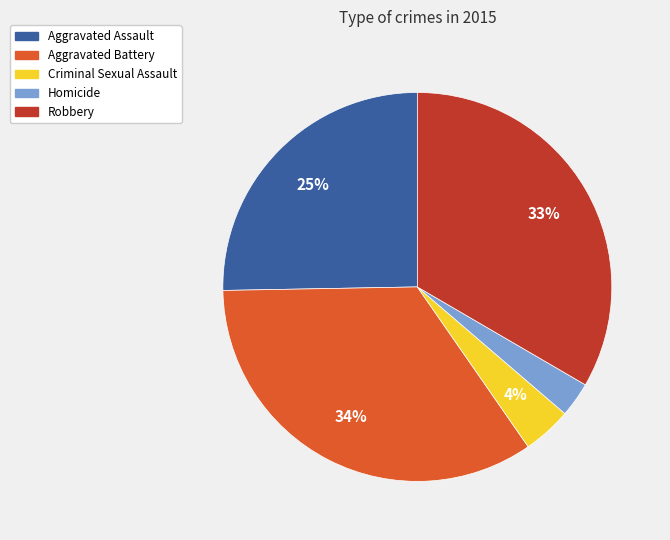

To the nearest percent, what portion does Aggravated Battery represent?

34%